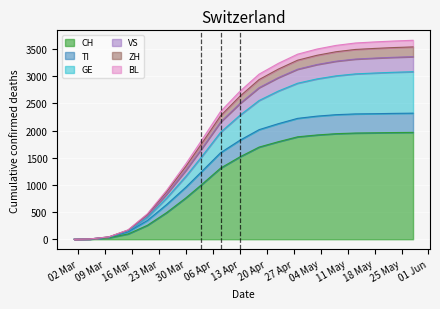

What is the highest value of the CH series?

1968